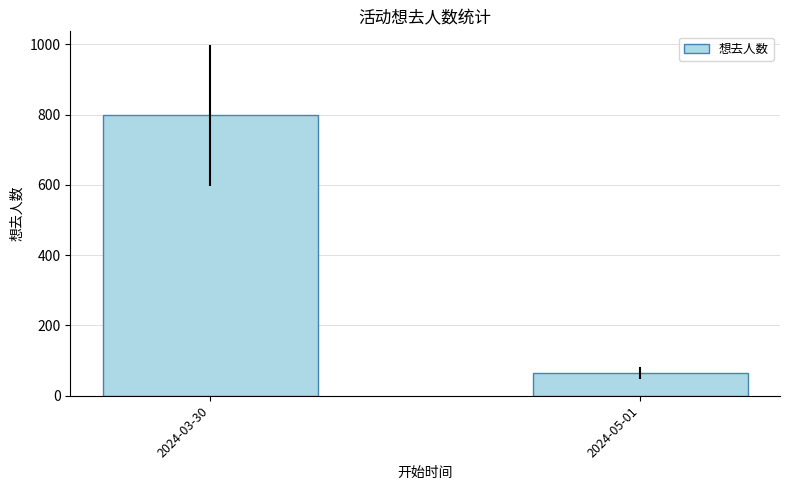

The chart shows a value of 357 at 2024-03-30. True or false?

False